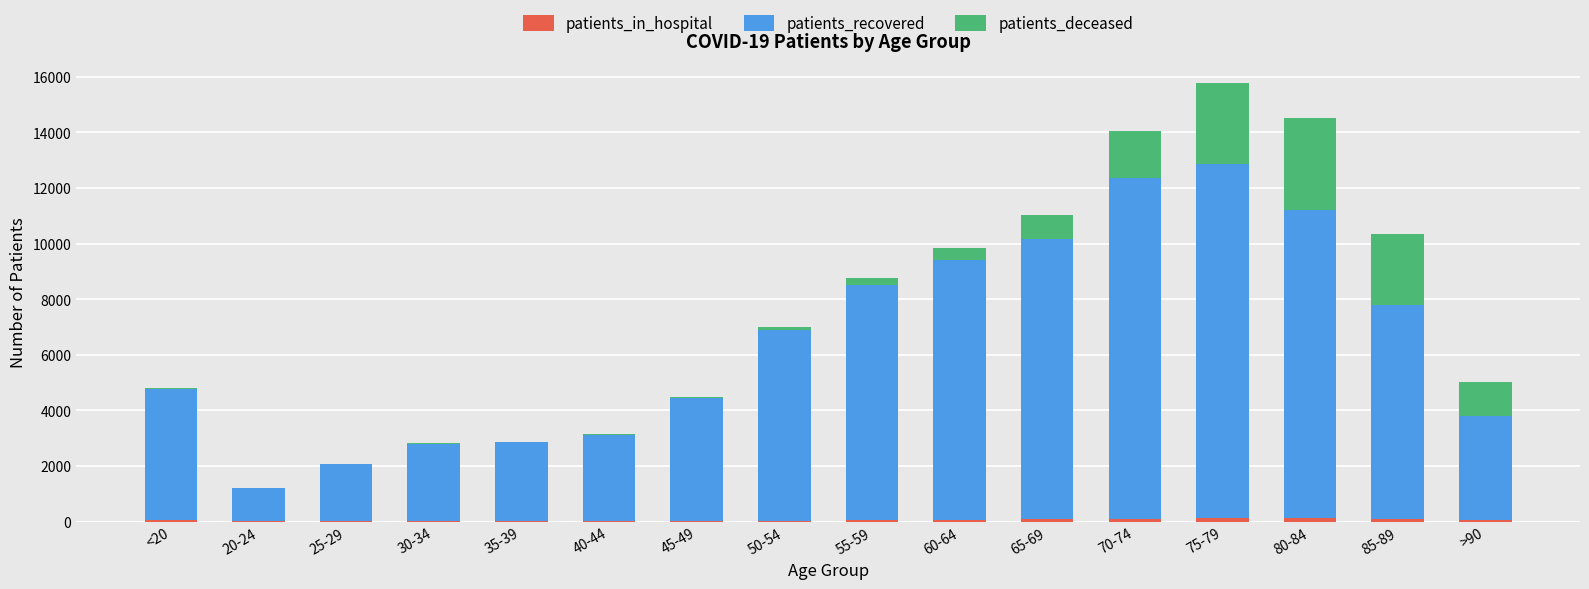

Does the chart contain stacked bars?

Yes